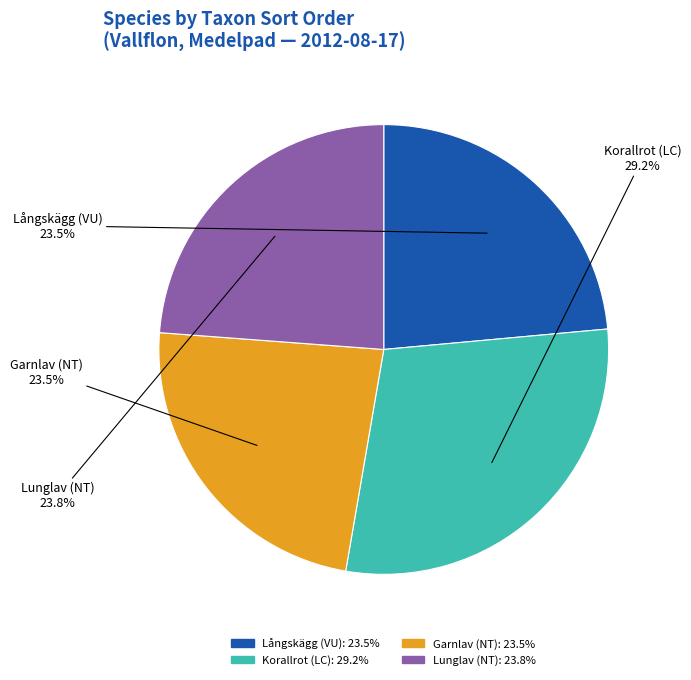

To the nearest percent, what is the average slice percentage?

25%